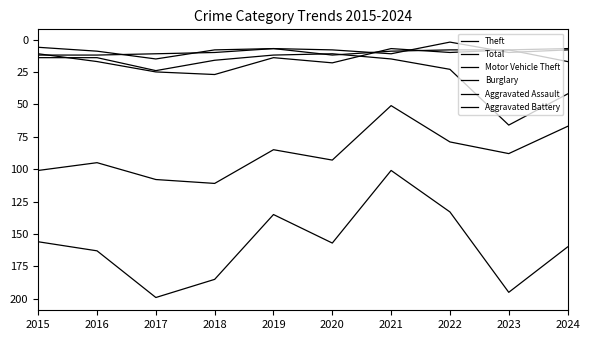

Does the chart have visible grid lines?

No